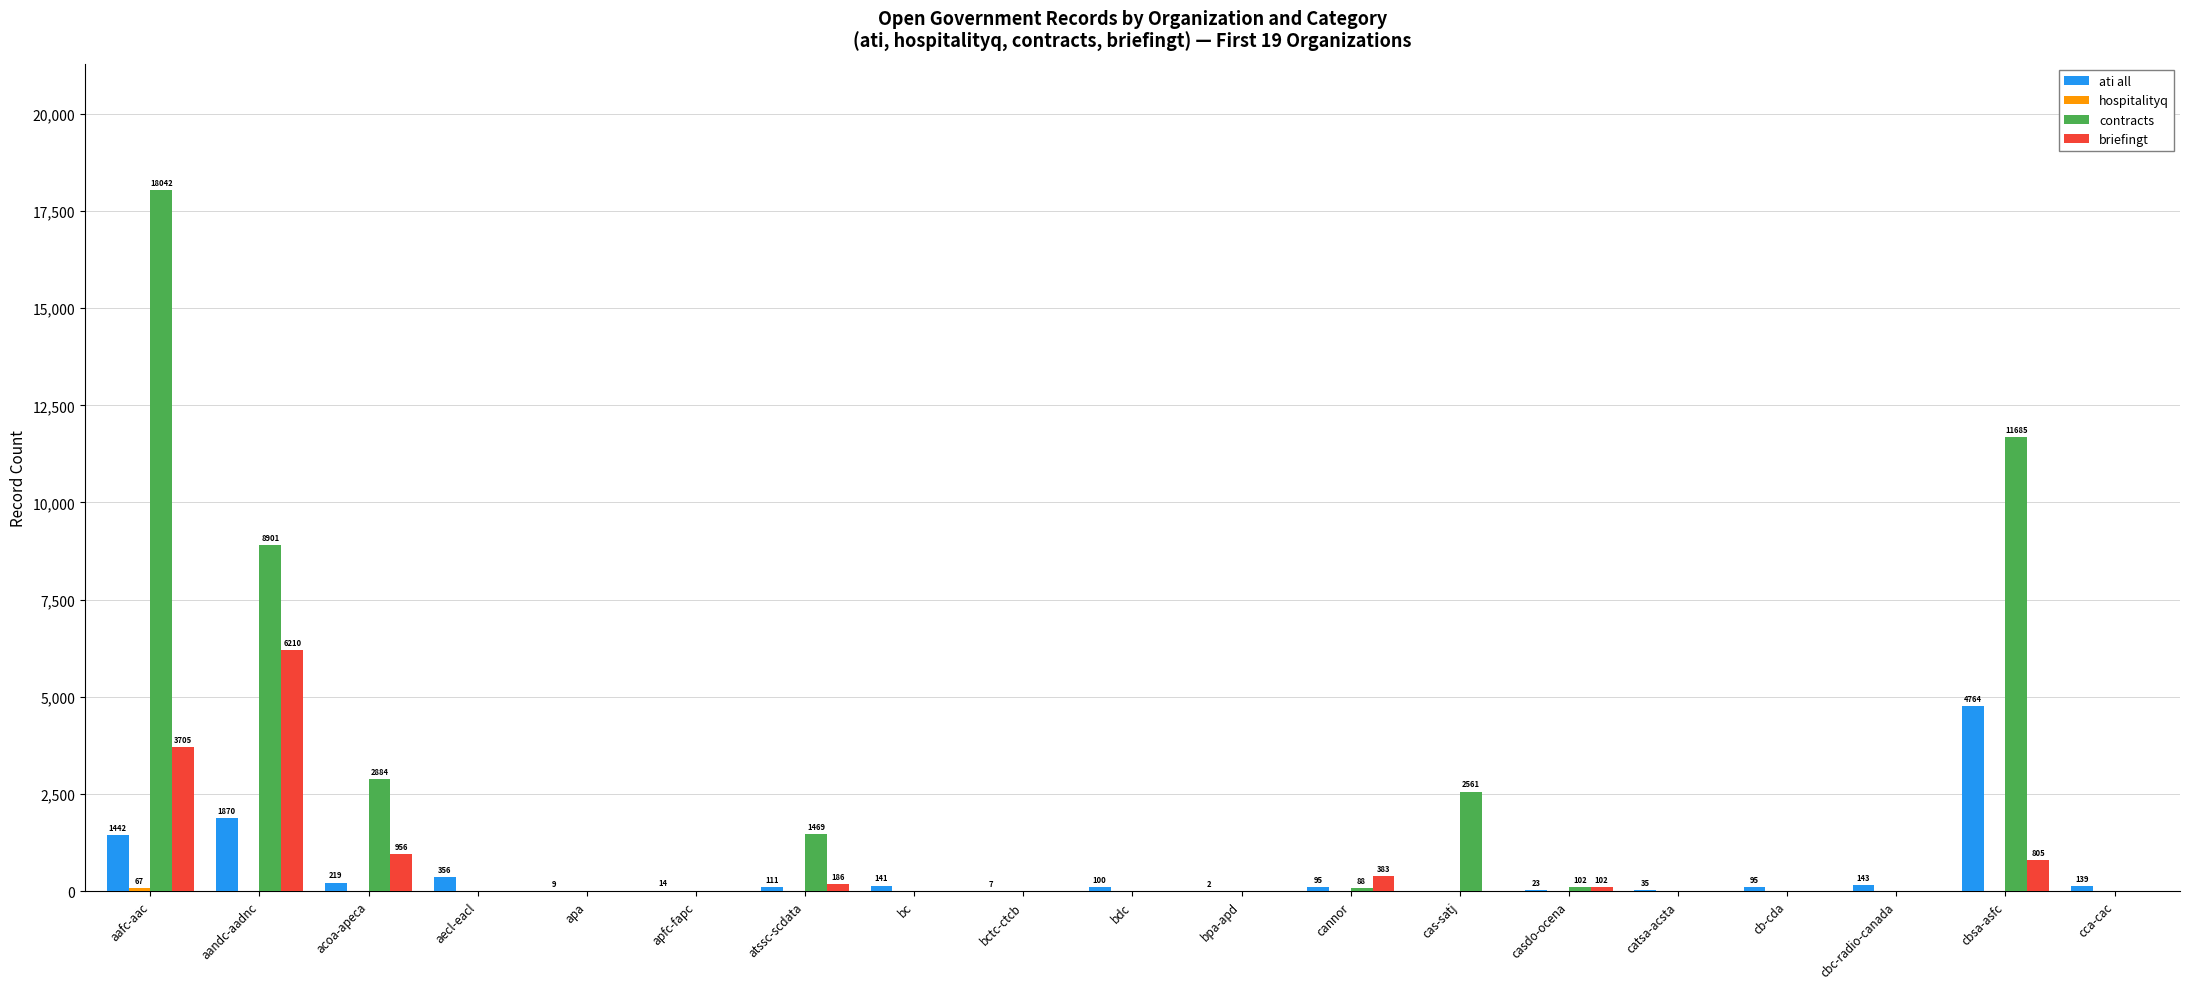

Is it true that briefingt equals 3705 at aafc-aac?

True